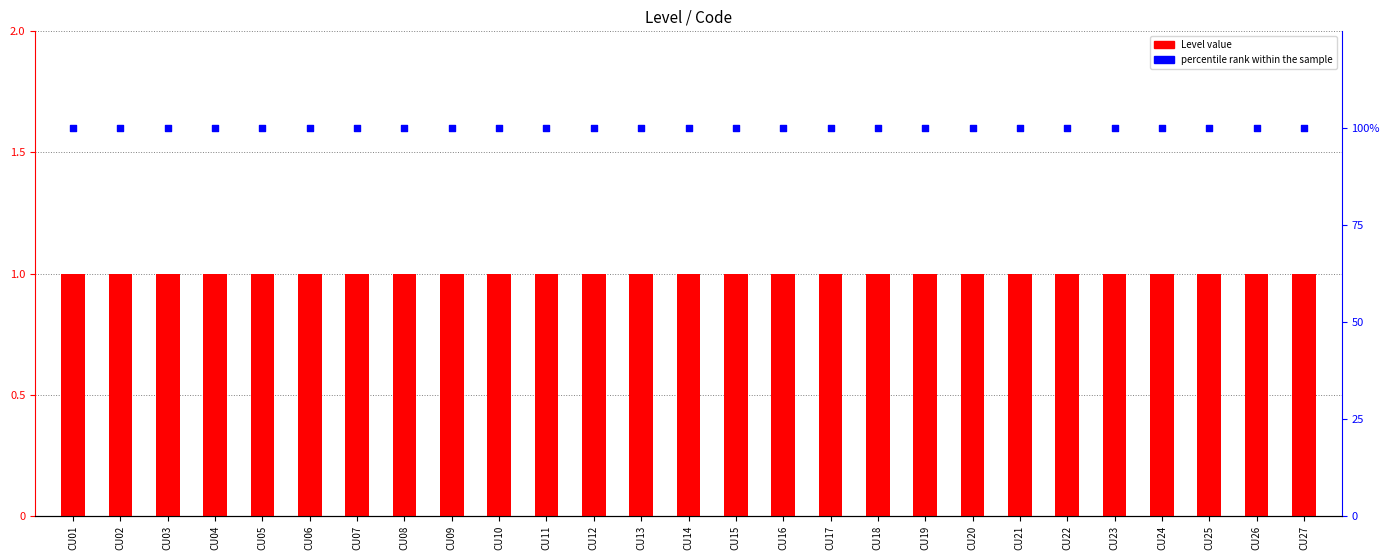

What is the total value across all series at CU20?

101